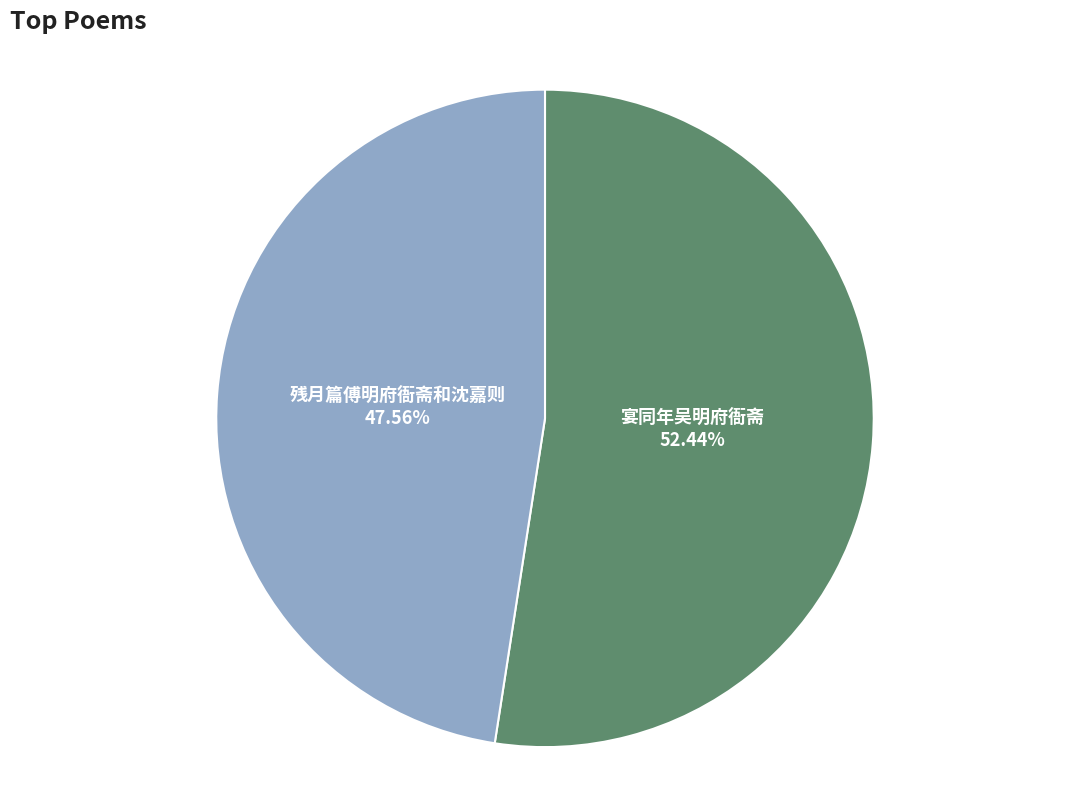

Rank the categories by value from highest to lowest.

宴同年吴明府衙斋, 残月篇傅明府衙斋和沈嘉则